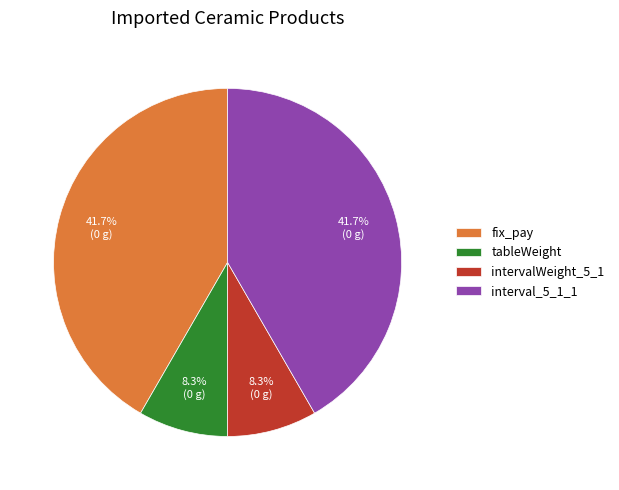

The tableWeight slice represents 1% of the pie. True or false?

False